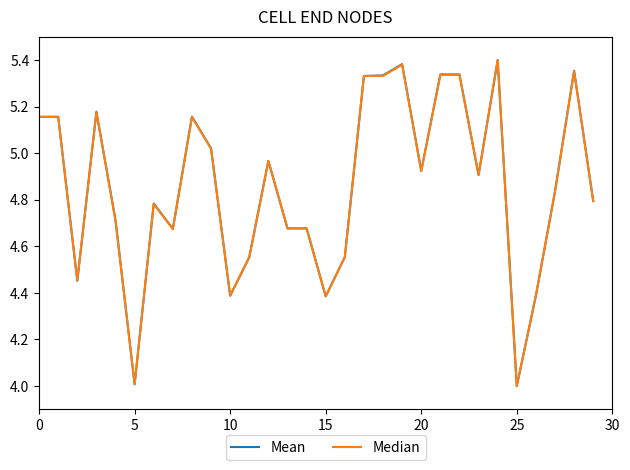

True or false: Mean has a value of 4.0 at 25.

True